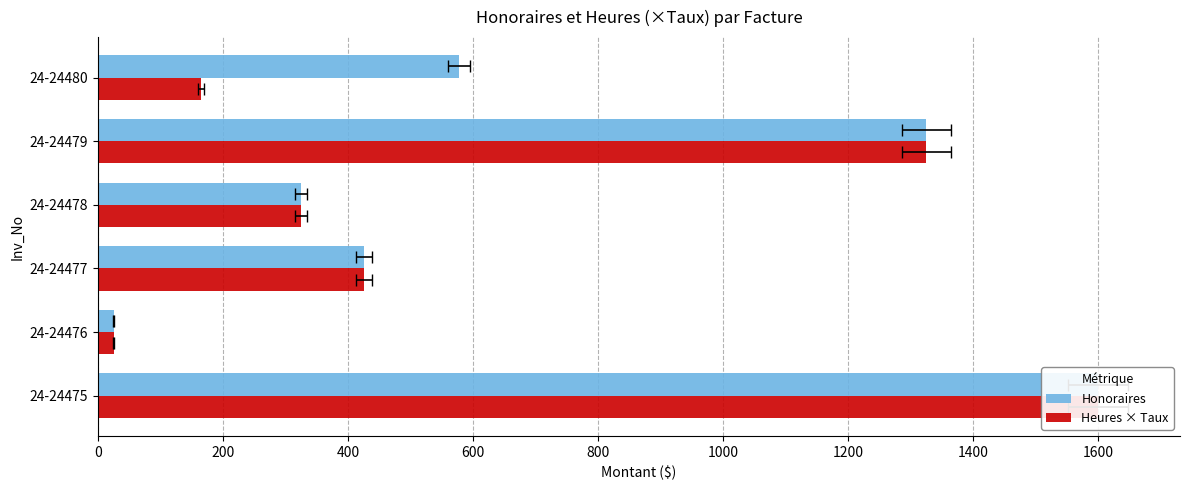

Is the value of Honoraires at 24-24476 greater than the value of Heures × Taux at 24-24477?

No